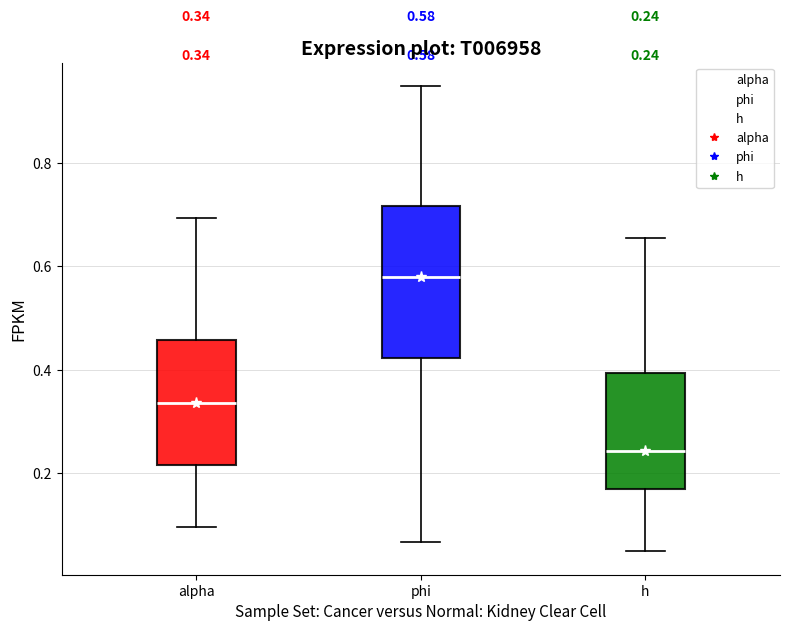

Which box's median line is the lowest?

h